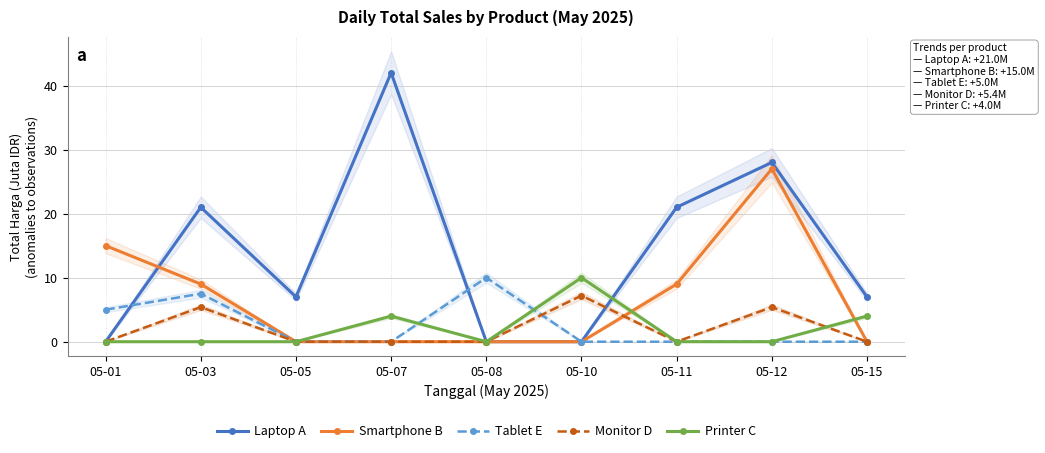

What is the spread (max minus min) of values at 05-05?

7.0